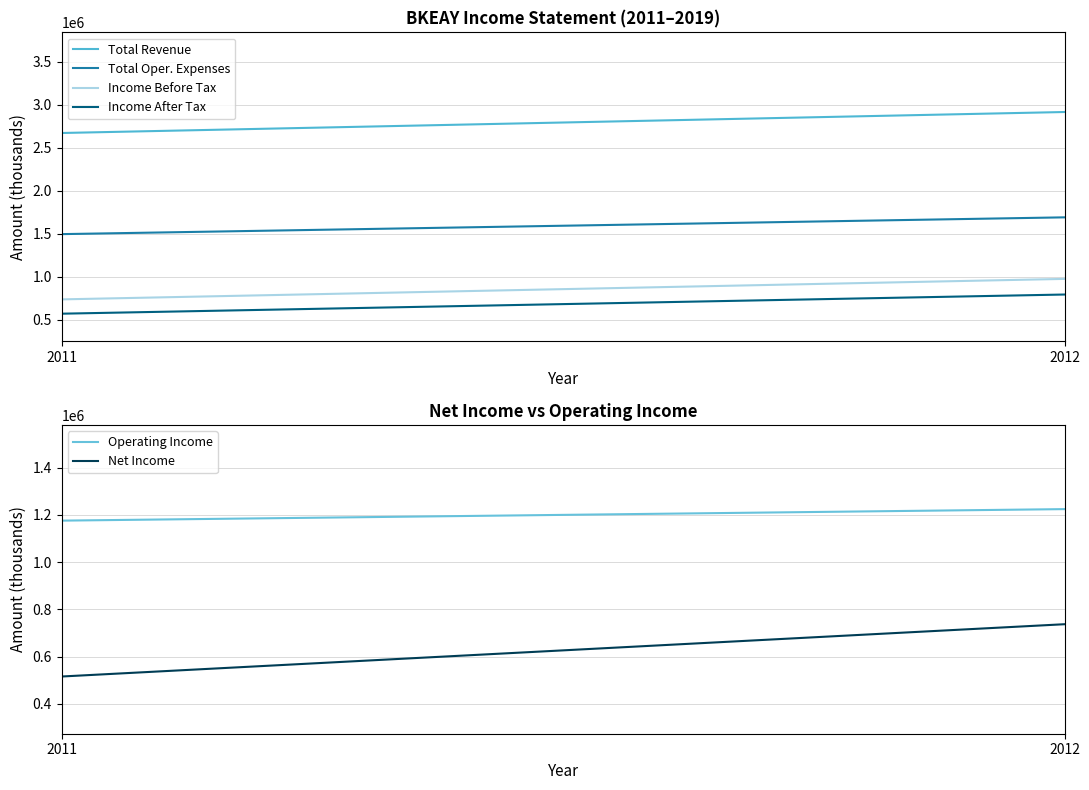

The Operating Income series shows 871052 at 2013. True or false?

False